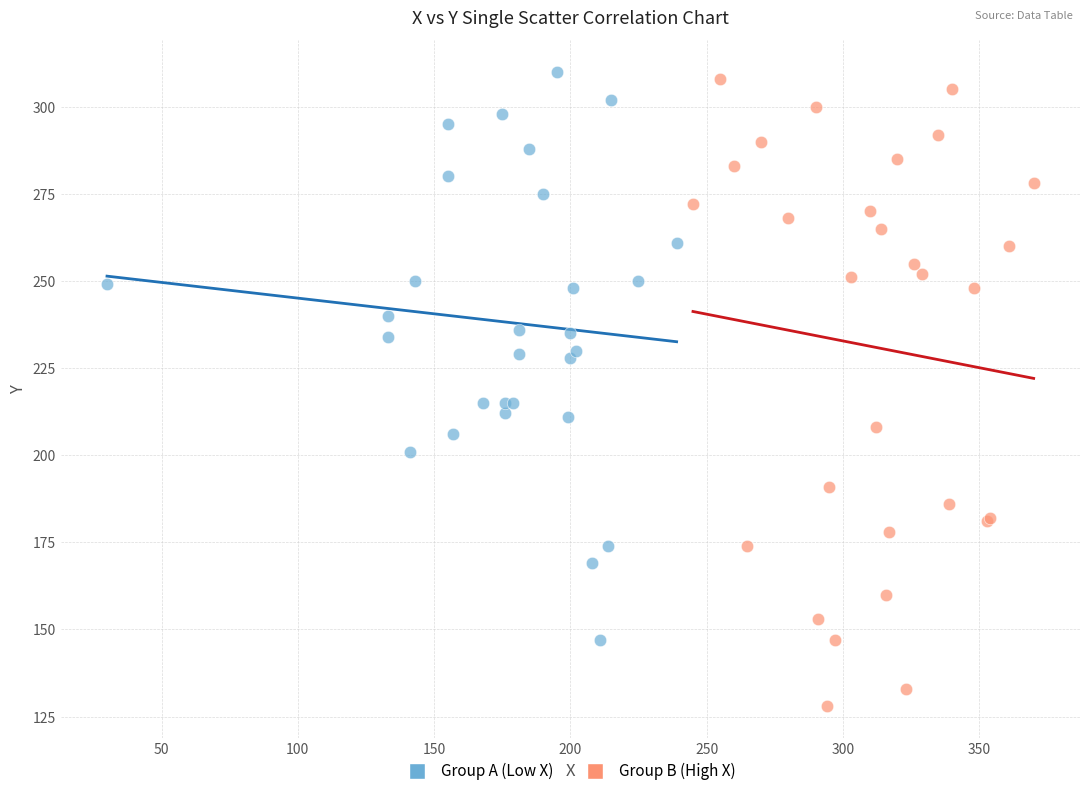

What are all the series names shown in the legend?

Group A (Low X), Group B (High X)